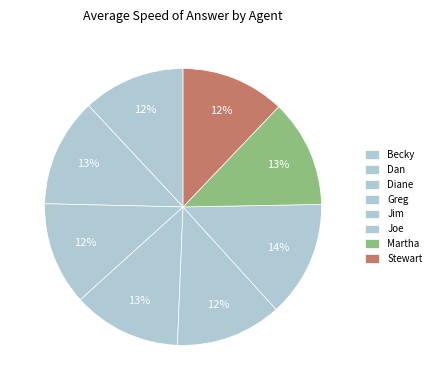

Do Becky and Jim together represent more than half of the pie?

No